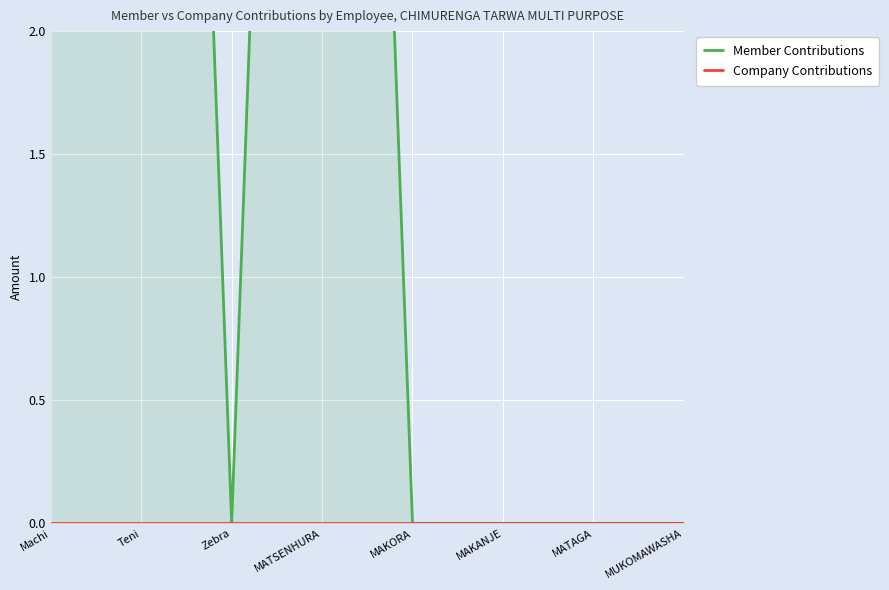

True or false: Member Contributions has a value of 10 at MATSENHURA.

True